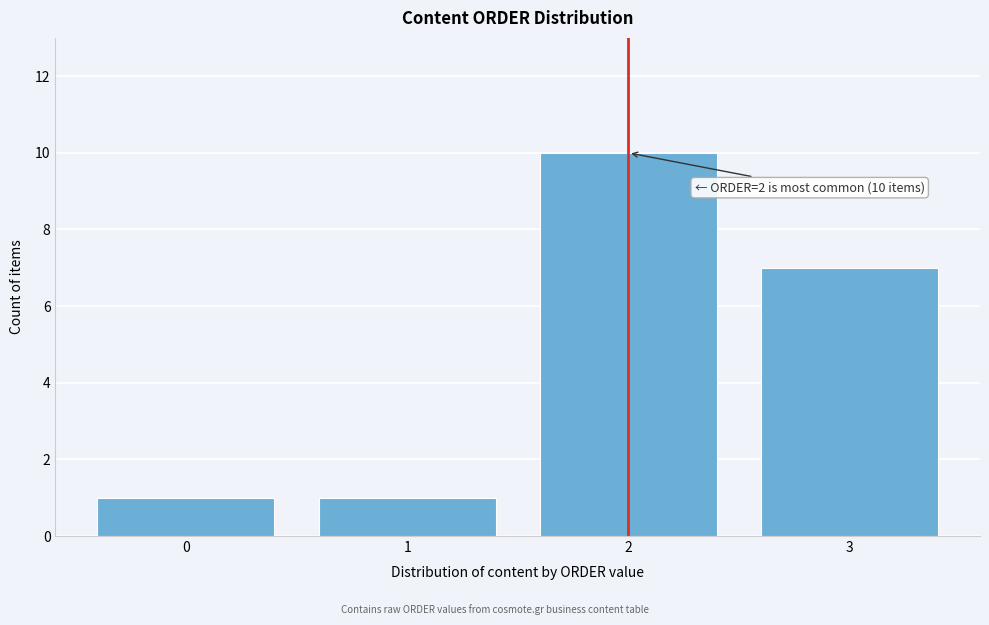

Which range on the x-axis has the tallest bar?

1.5 to 2.5